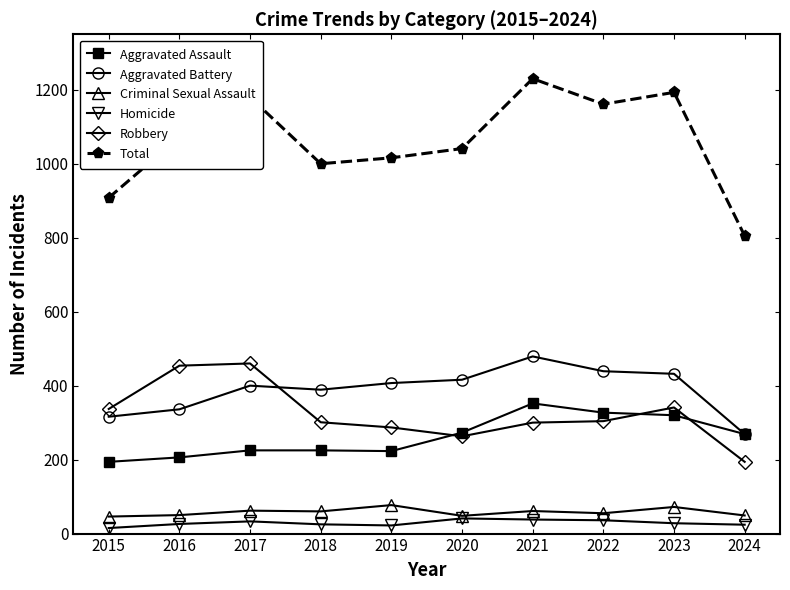

What is the maximum value shown in the chart?

1230